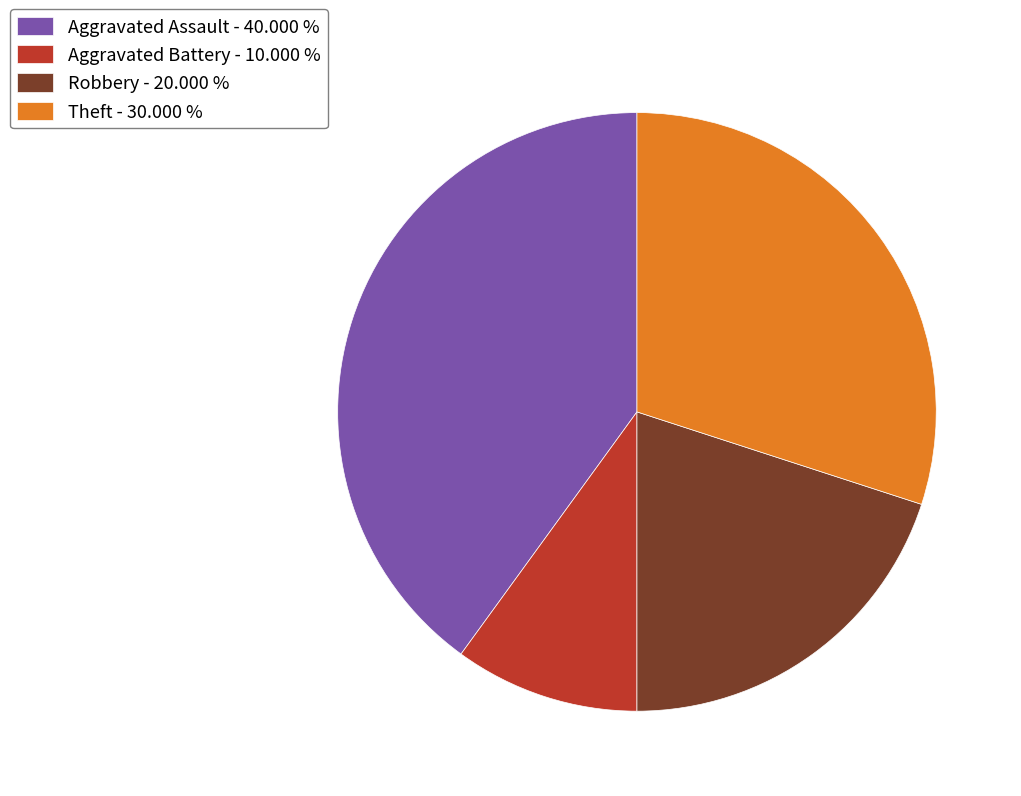

Count the number of slices in the pie.

4